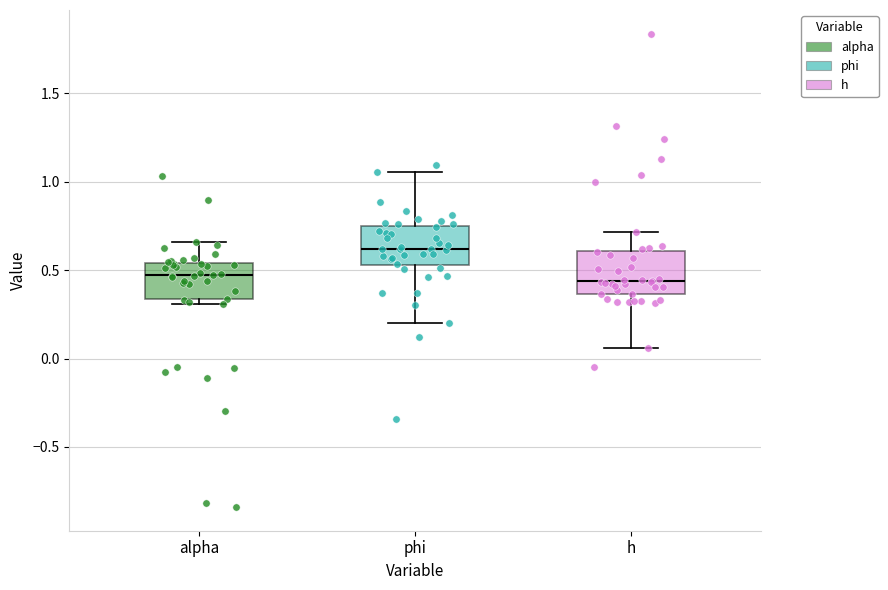

Reading left to right, read every box against the y-axis: the position of its median line, the range the box covers, and the ends of its whiskers. The values are not printed on the chart, so give them approximately, as read against the axis.

alpha: median 0.45, box 0.35 to 0.55, whiskers 0.30 to 0.65
phi: median 0.60, box 0.55 to 0.75, whiskers 0.20 to 1.05
h: median 0.45, box 0.35 to 0.60, whiskers 0.05 to 0.70